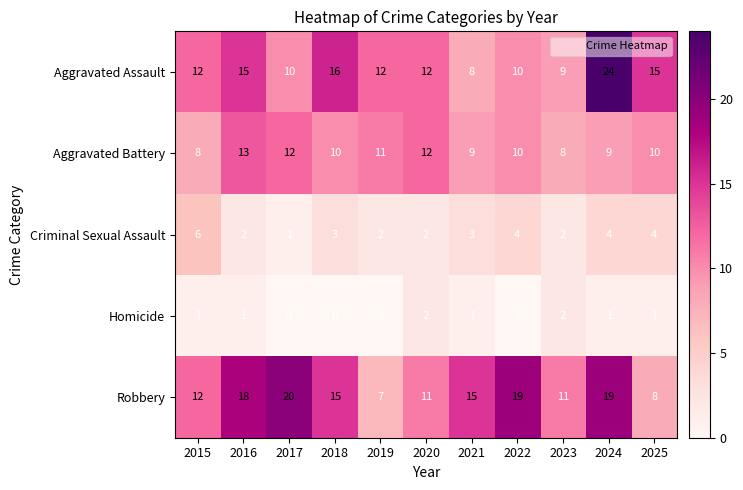

At which category is the sum across all series the highest?

2024